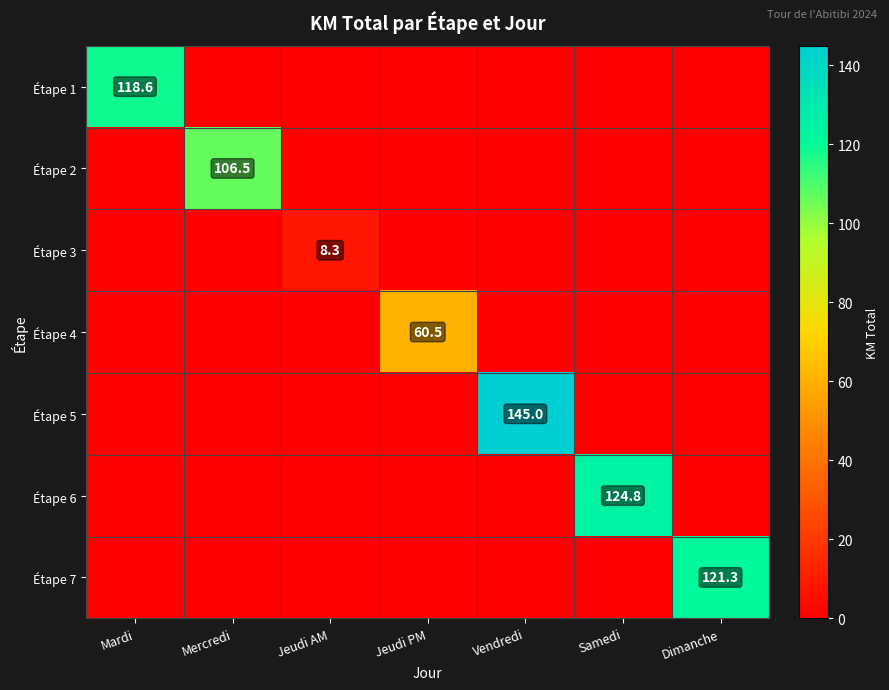

True or false: Étape 4 has a value of 60.5 at Jeudi PM.

True